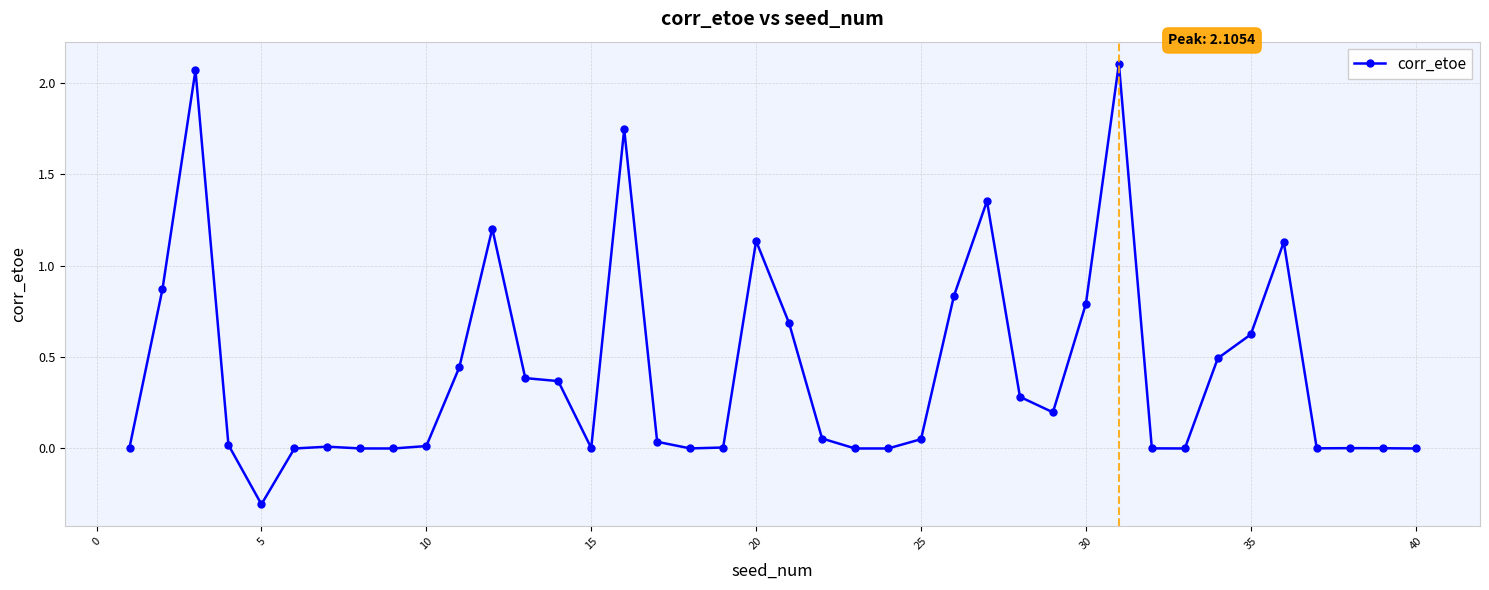

True or false: there are more than 0 points higher than both neighbors.

True